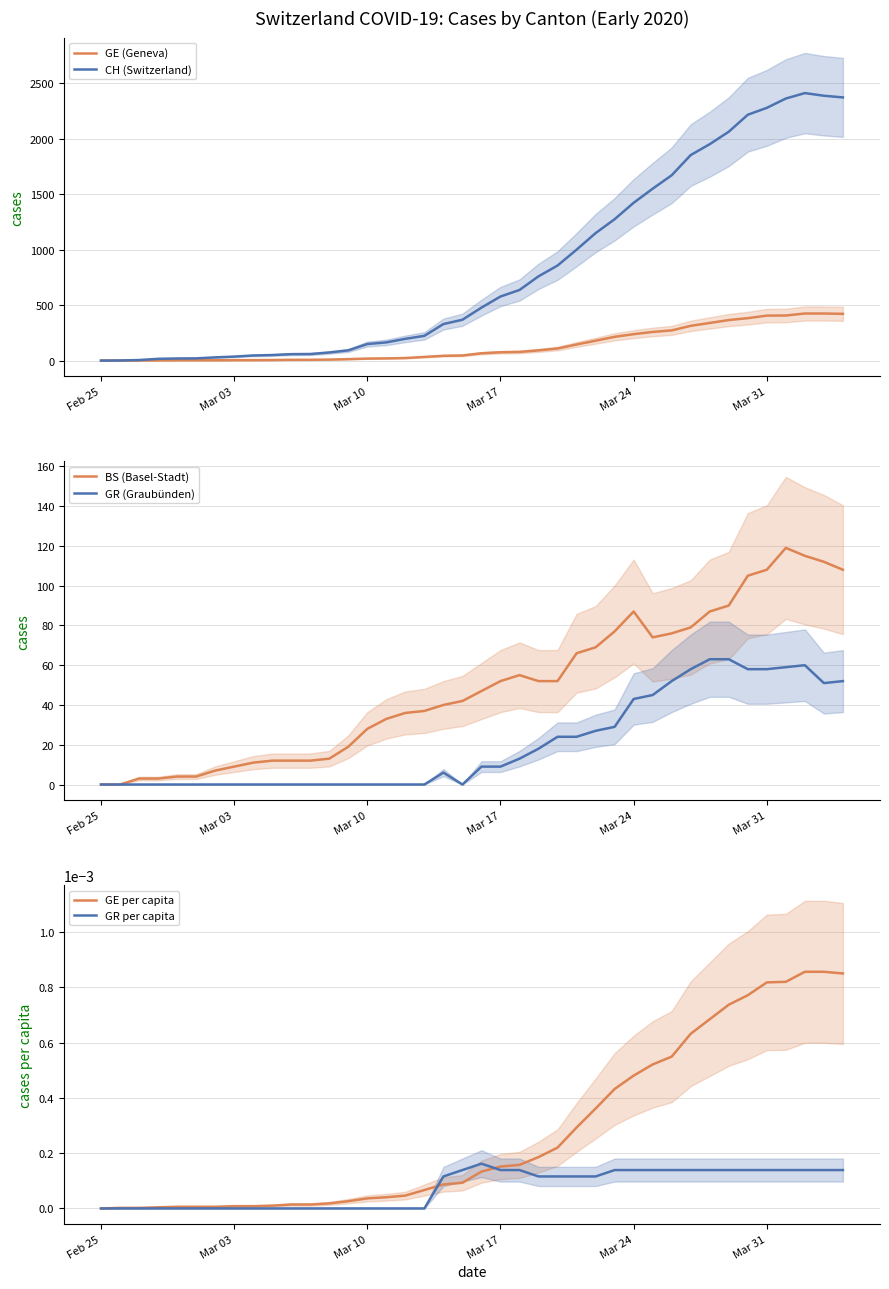

True or false: BS (Basel-Stadt) has a value of 108 at Mar 31.

True